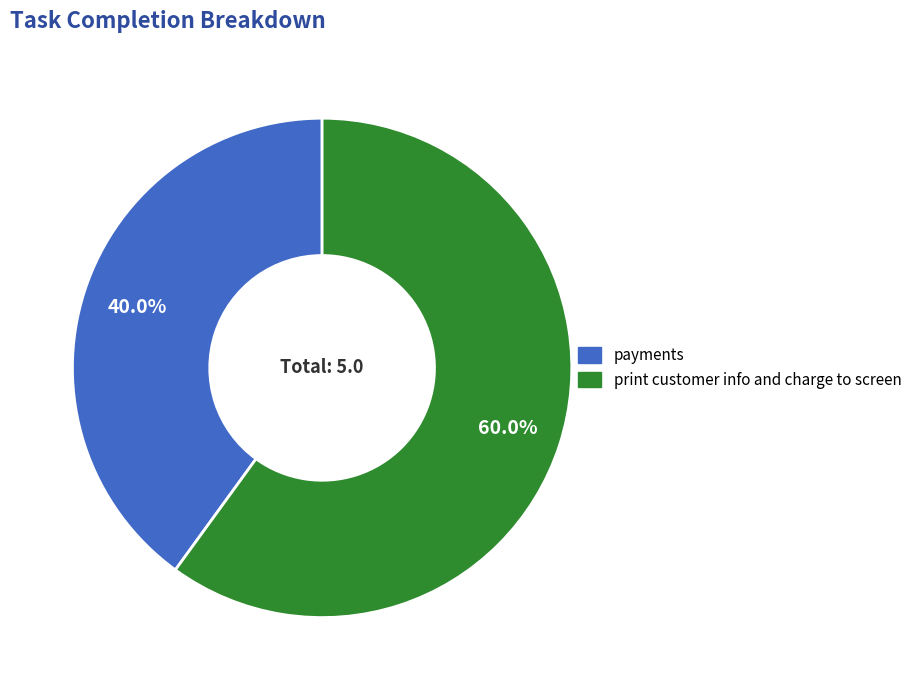

To the nearest percent, what is the difference between the largest and smallest slice percentages?

20%